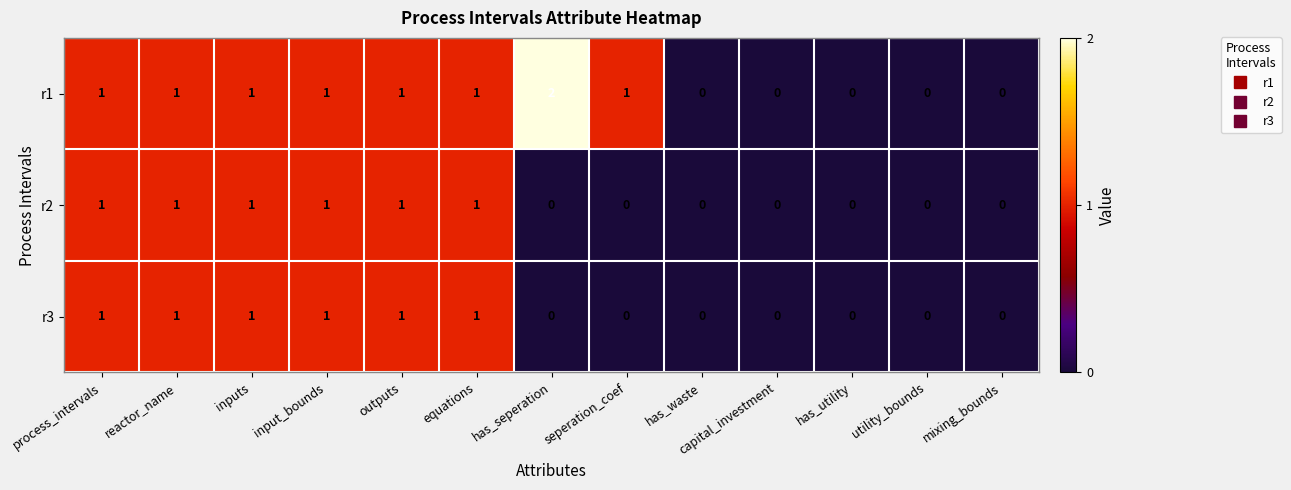

Count the number of categories in the chart.

13